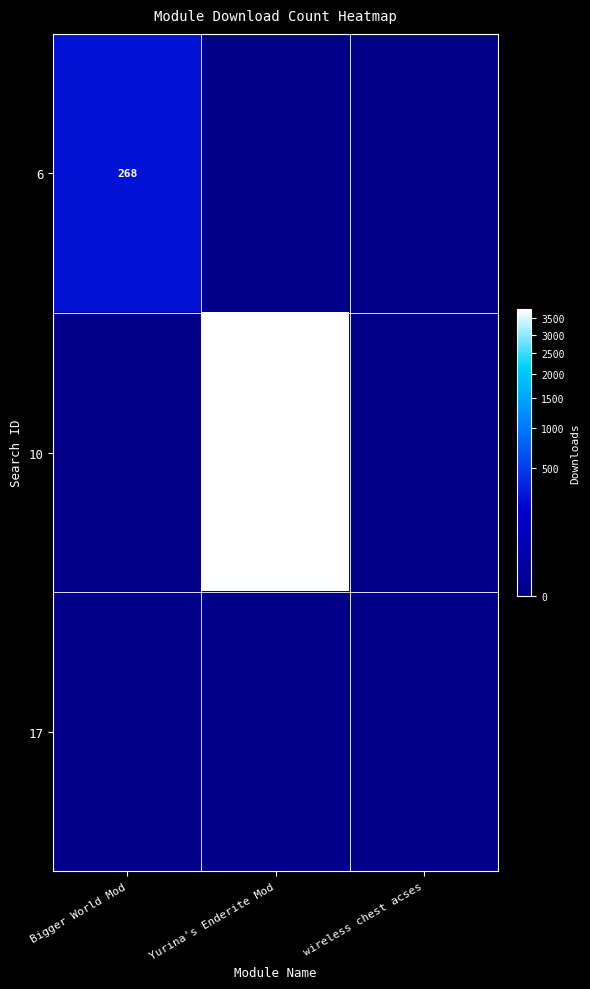

The 10 series shows 3790 at Yurina's Enderite Mod. True or false?

True